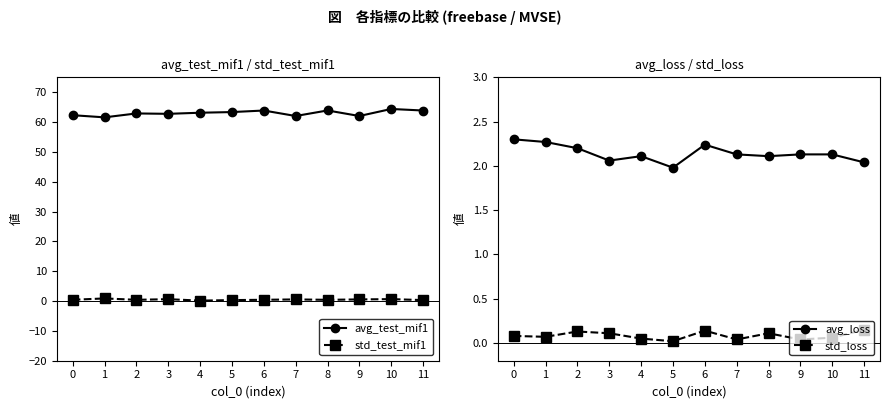

Which category has the highest value in the avg_test_mif1 series?

10